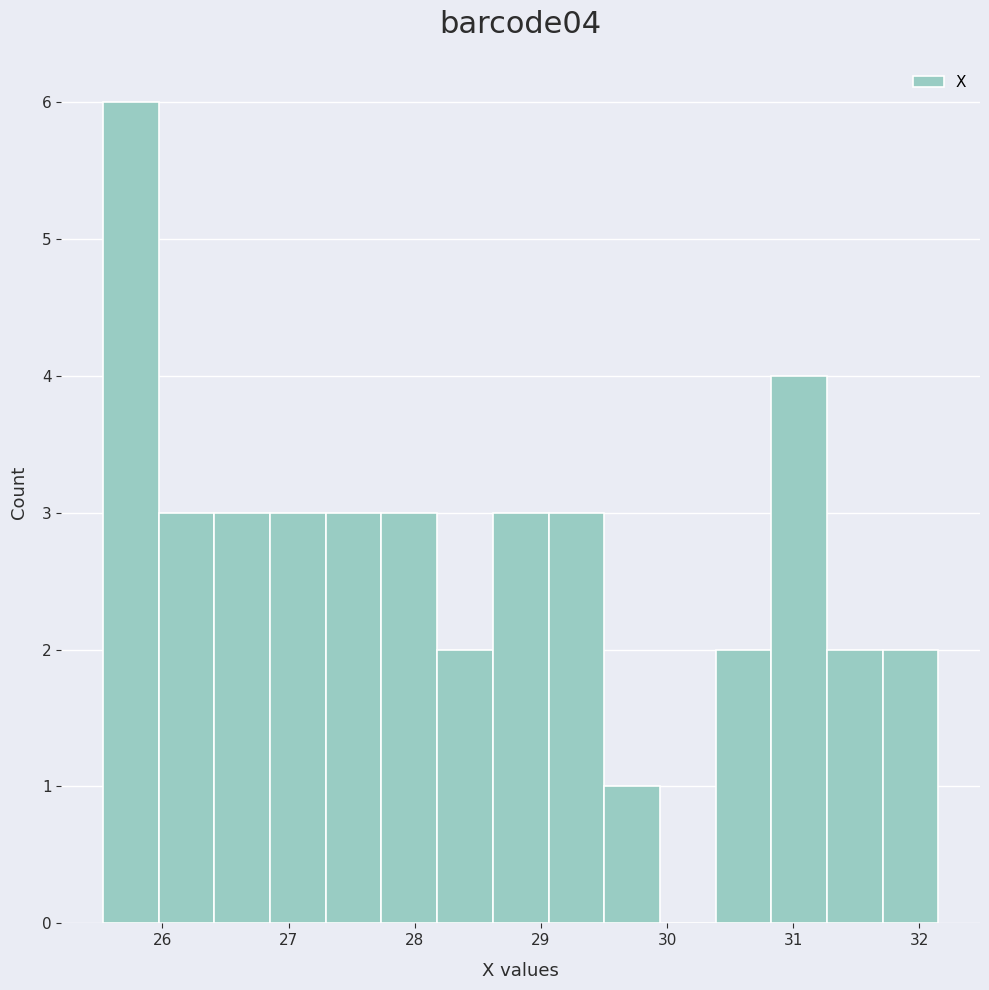

Reading left to right, list every bar in this chart as the range it spans on the x-axis followed by its height. Neither the bar edges nor the heights are printed on the chart, so give them approximately, as read against the axes.

25.5 to 26.0: 6
26.0 to 26.4: 3
26.4 to 26.9: 3
26.9 to 27.3: 3
27.3 to 27.7: 3
27.7 to 28.2: 3
28.2 to 28.6: 2
28.6 to 29.1: 3
29.1 to 29.5: 3
29.5 to 29.9: 1
29.9 to 30.4: 0
30.4 to 30.8: 2
30.8 to 31.3: 4
31.3 to 31.7: 2
31.7 to 32.2: 2